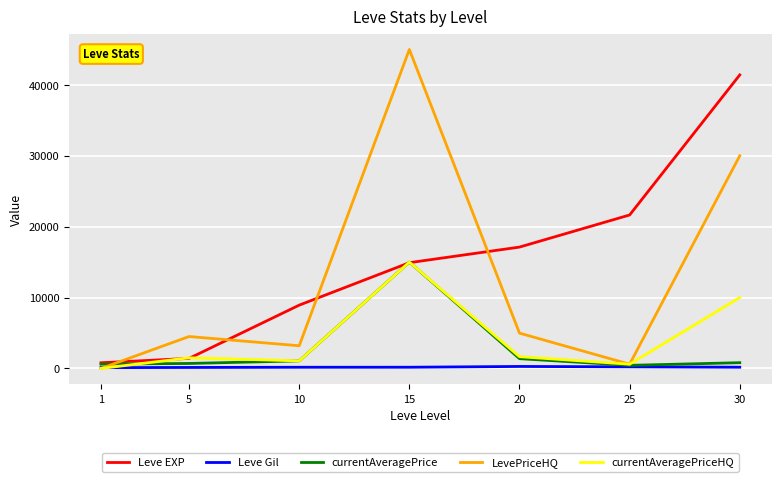

The value of Leve EXP at 25 is 31491.9. True or false?

False